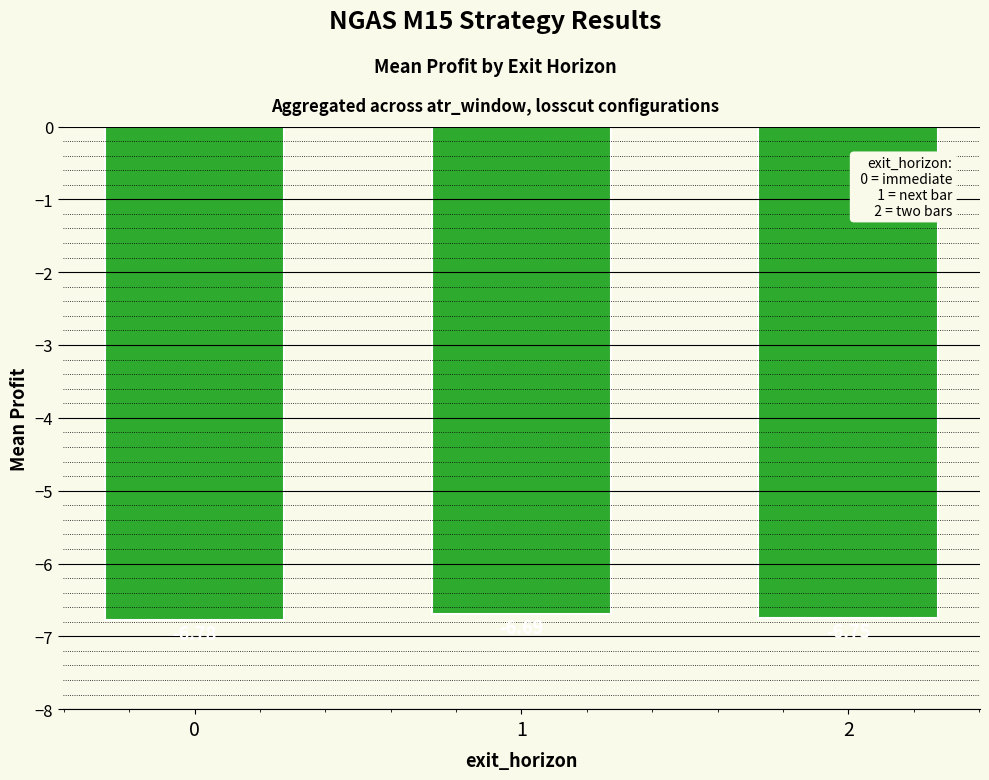

What is the difference between the values at 1 and 0?

0.1